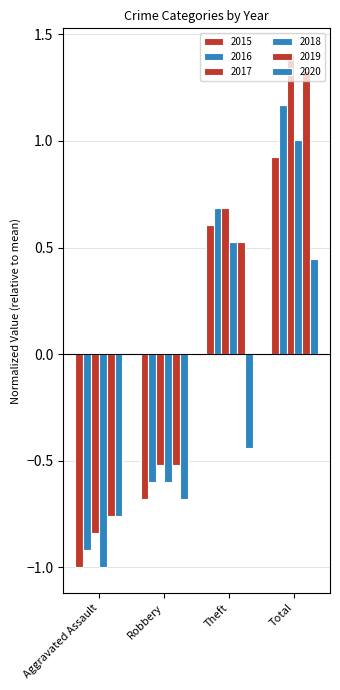

Read the 2020 value at Total.

0.4